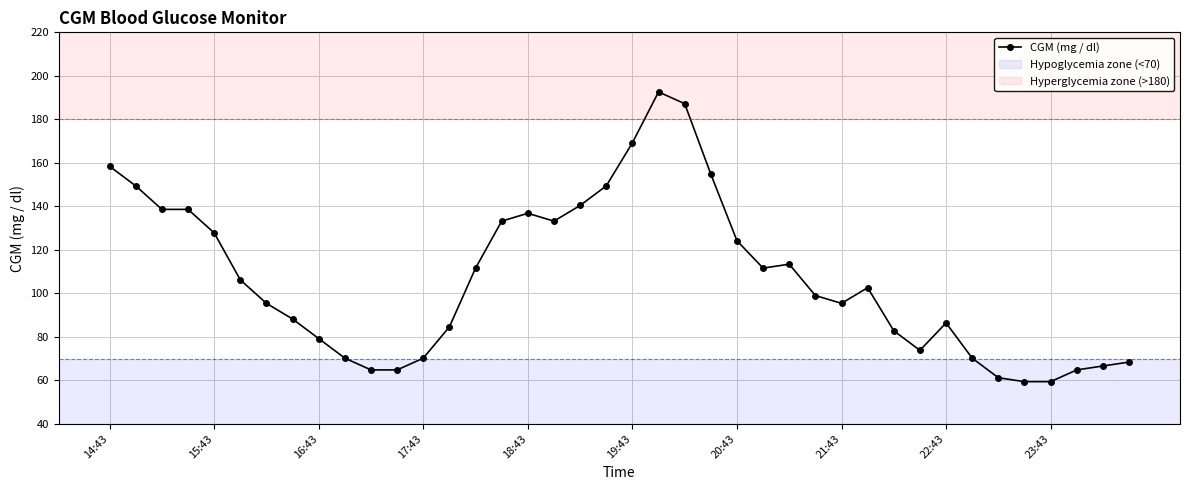

What is the value of the 10th point from the left?

70.2